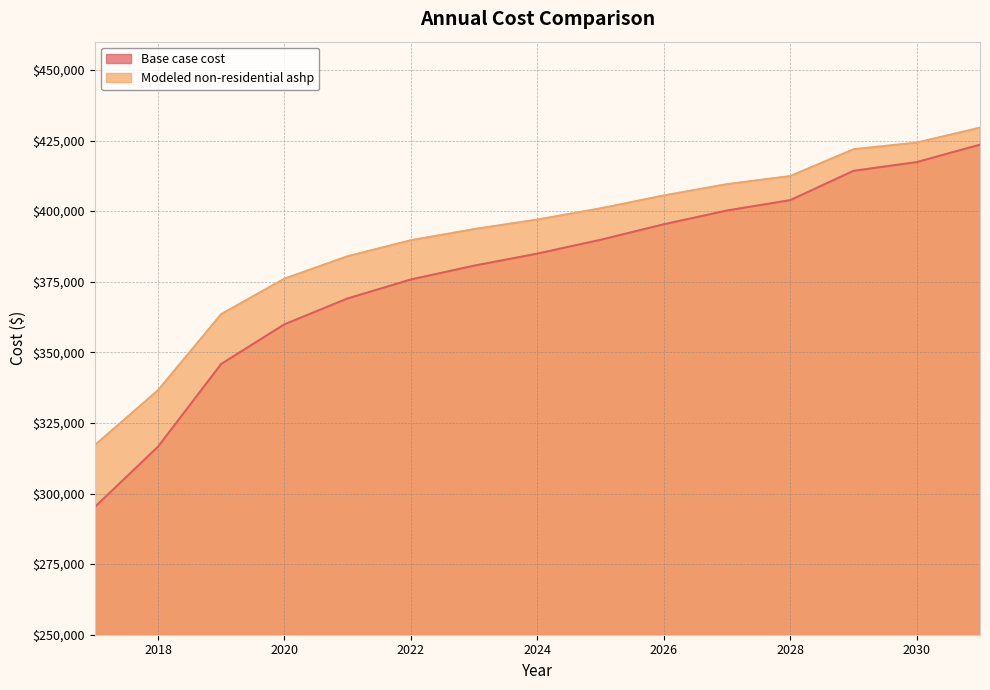

At how many categories does at least one series exceed 382268?

11